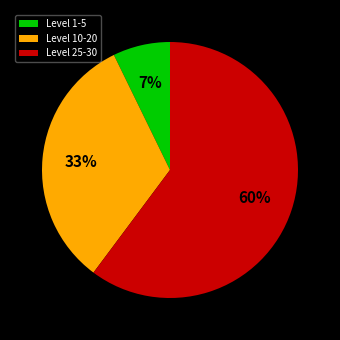

To the nearest percent, what is the difference between the largest and smallest slice percentages?

53%